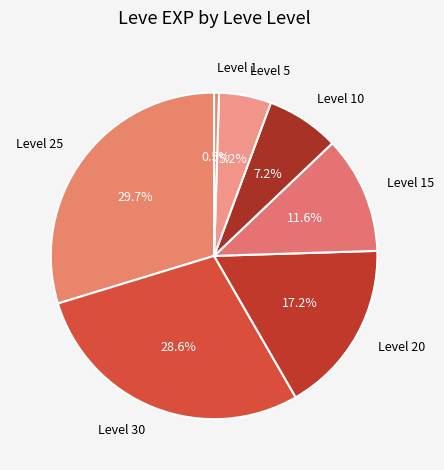

Is there a majority slice in this chart?

No